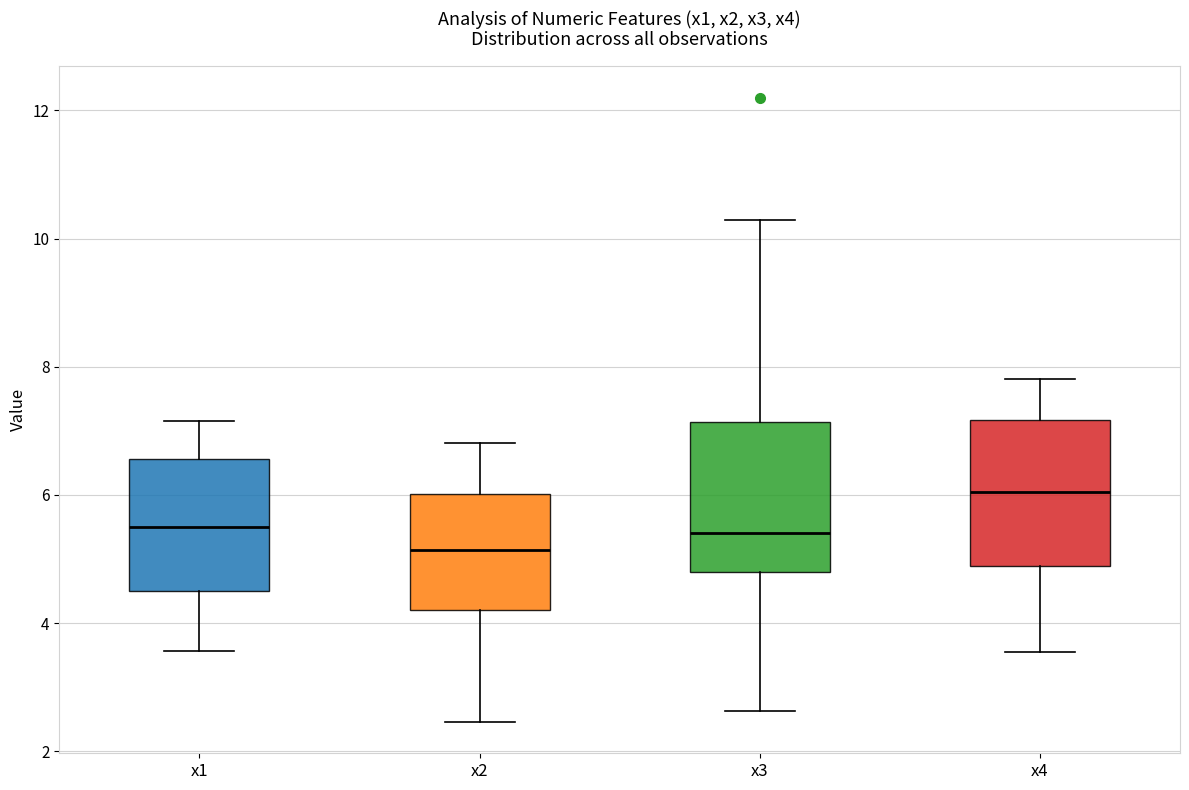

Reading left to right, read every box against the y-axis: the position of its median line, the range the box covers, and the ends of its whiskers. The values are not printed on the chart, so give them approximately, as read against the axis.

x1: median 5.6, box 4.4 to 6.6, whiskers 3.6 to 7.2
x2: median 5.2, box 4.2 to 6.0, whiskers 2.4 to 6.8
x3: median 5.4, box 4.8 to 7.2, whiskers 2.6 to 10.2
x4: median 6.0, box 4.8 to 7.2, whiskers 3.6 to 7.8